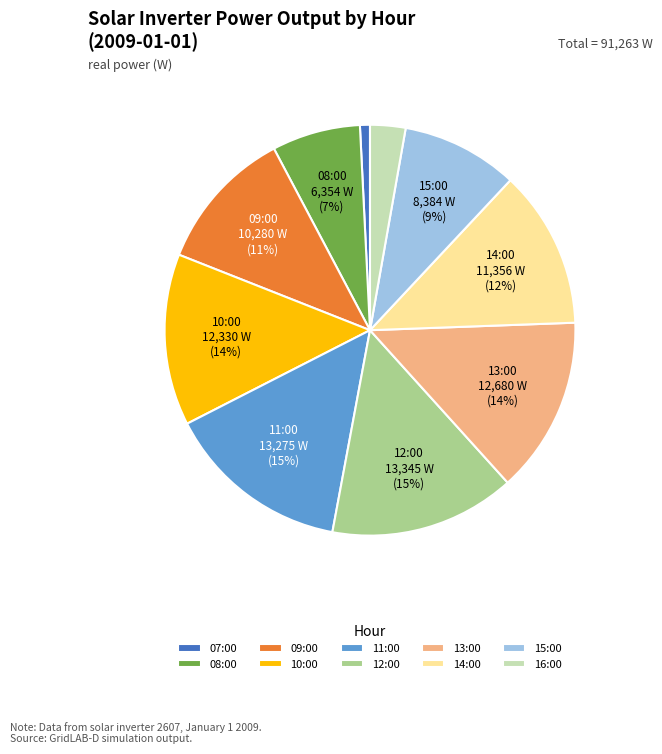

What percentage is the 13:00 slice, to the nearest percent?

14%